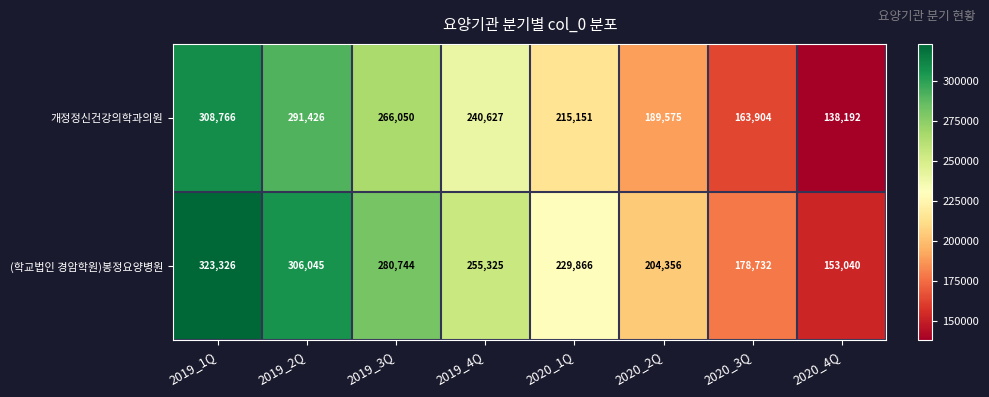

Which series has the widest spread of values?

개정정신건강의학과의원